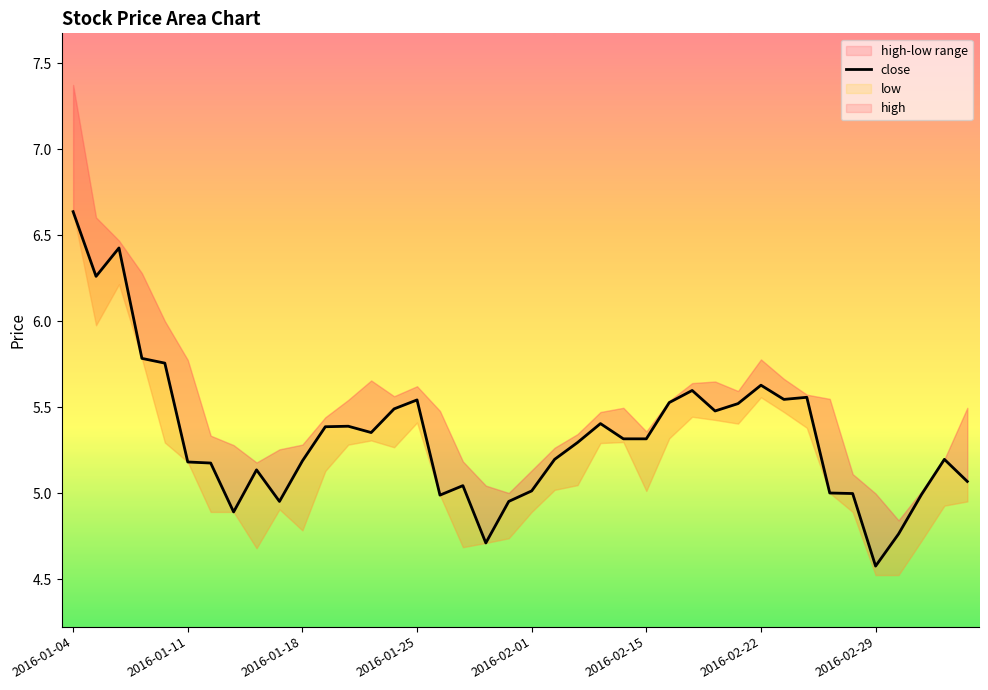

How many lines are shown in the chart?

1